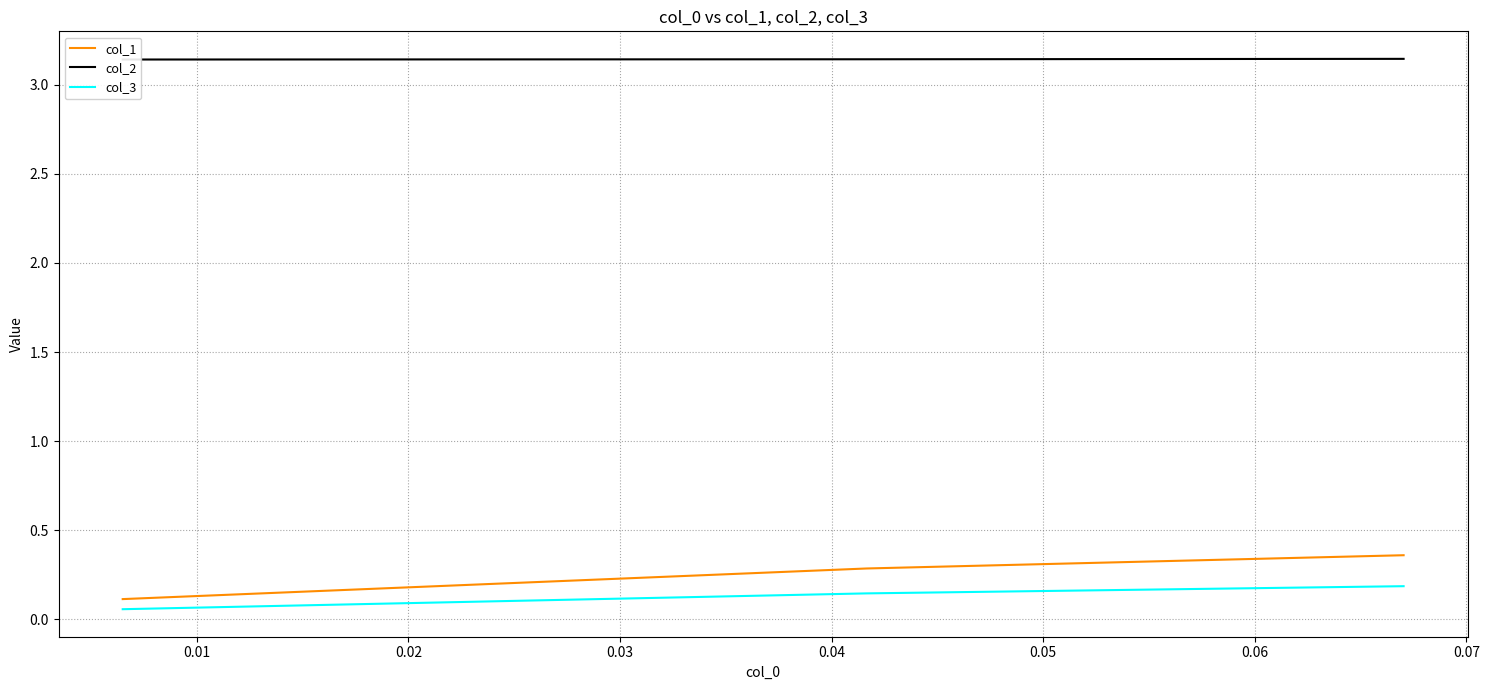

How many lines are shown in the chart?

3